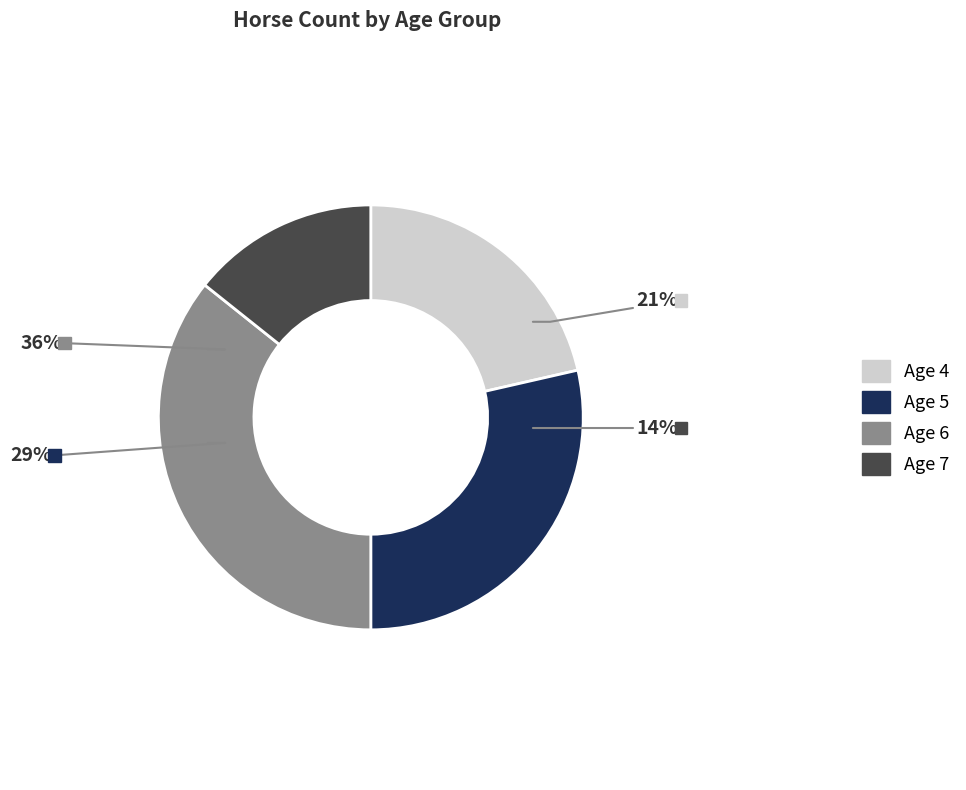

To the nearest percent, what is the difference between the Age 4 and Age 7 slice percentages?

7%